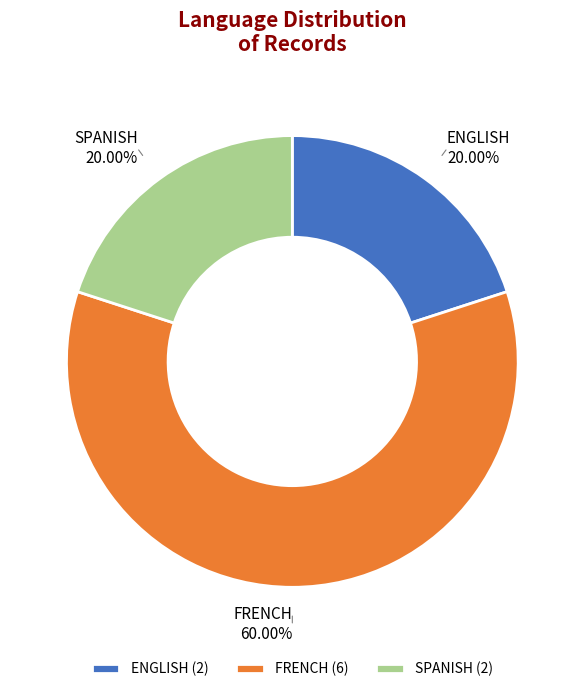

What is the majority slice?

FRENCH